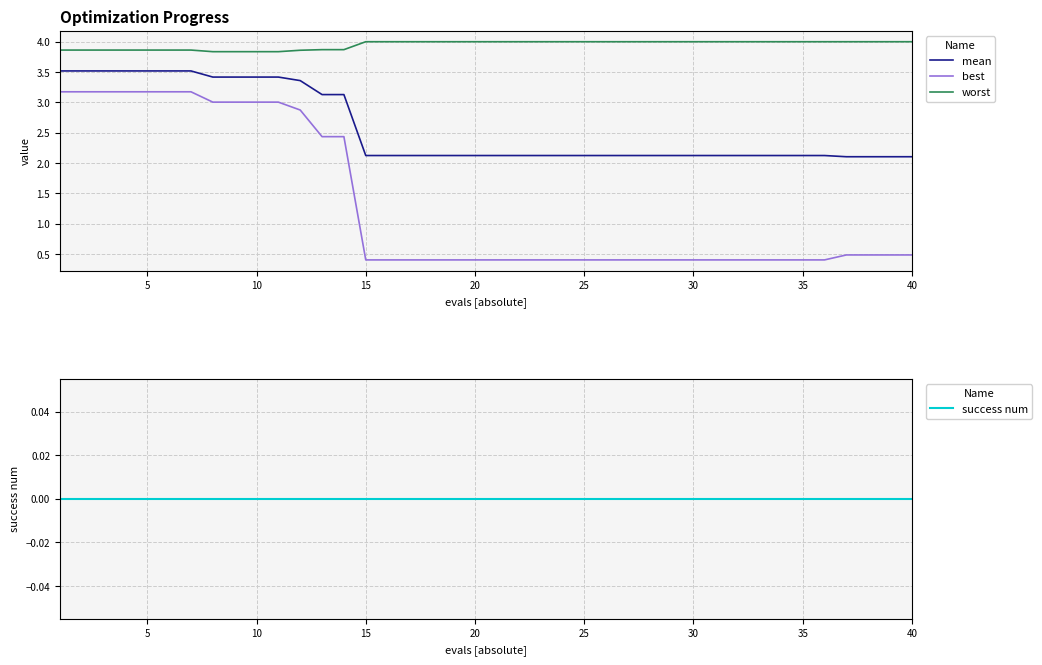

True or false: success num has more than 1 interior local peaks.

False